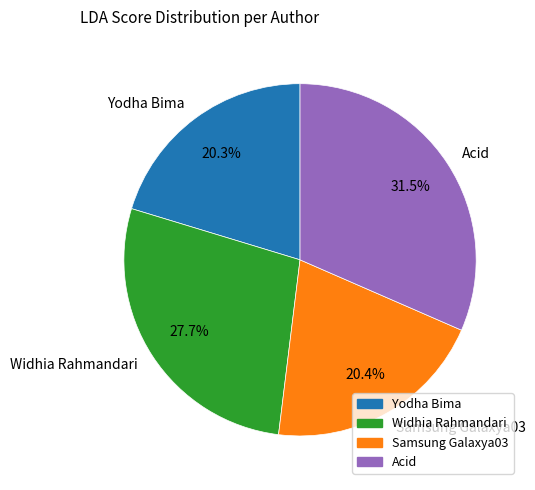

Which category has the biggest portion of the pie?

Acid